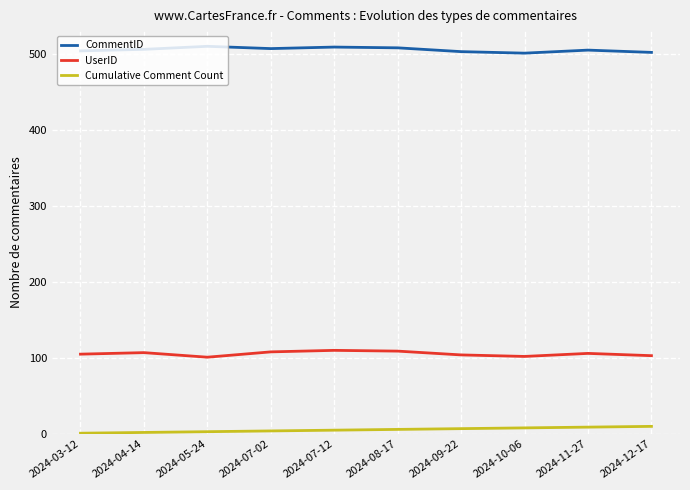

What is the average value of the CommentID series?

506